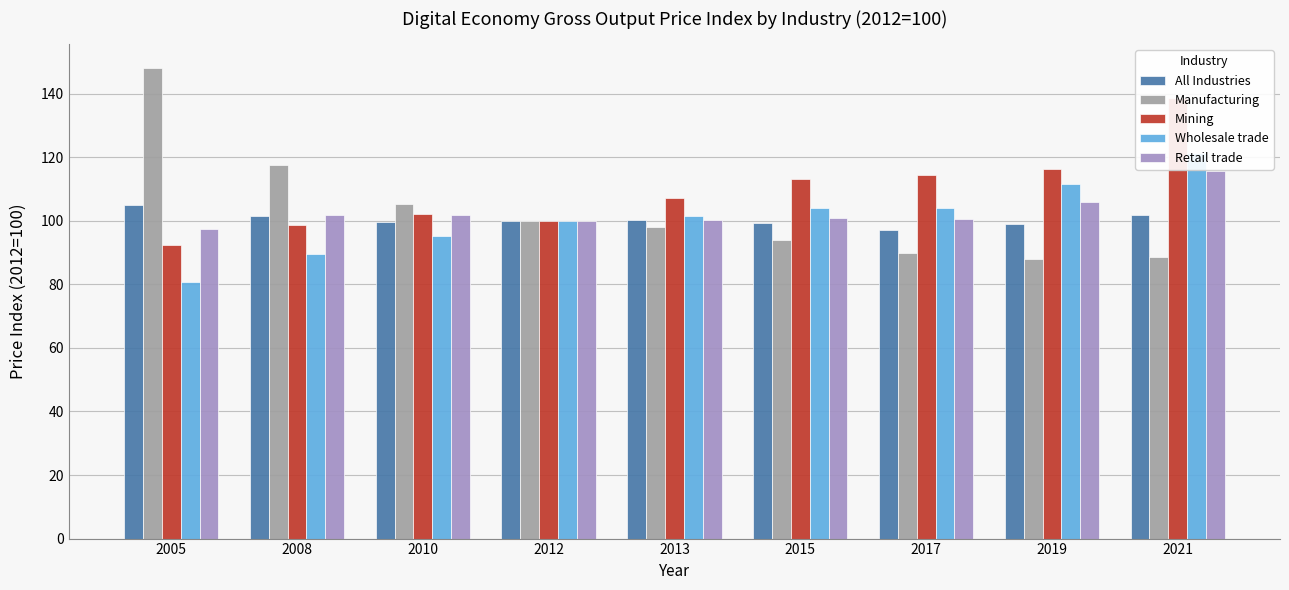

What is the difference between the Retail trade values at 2017 and 2015?

0.3